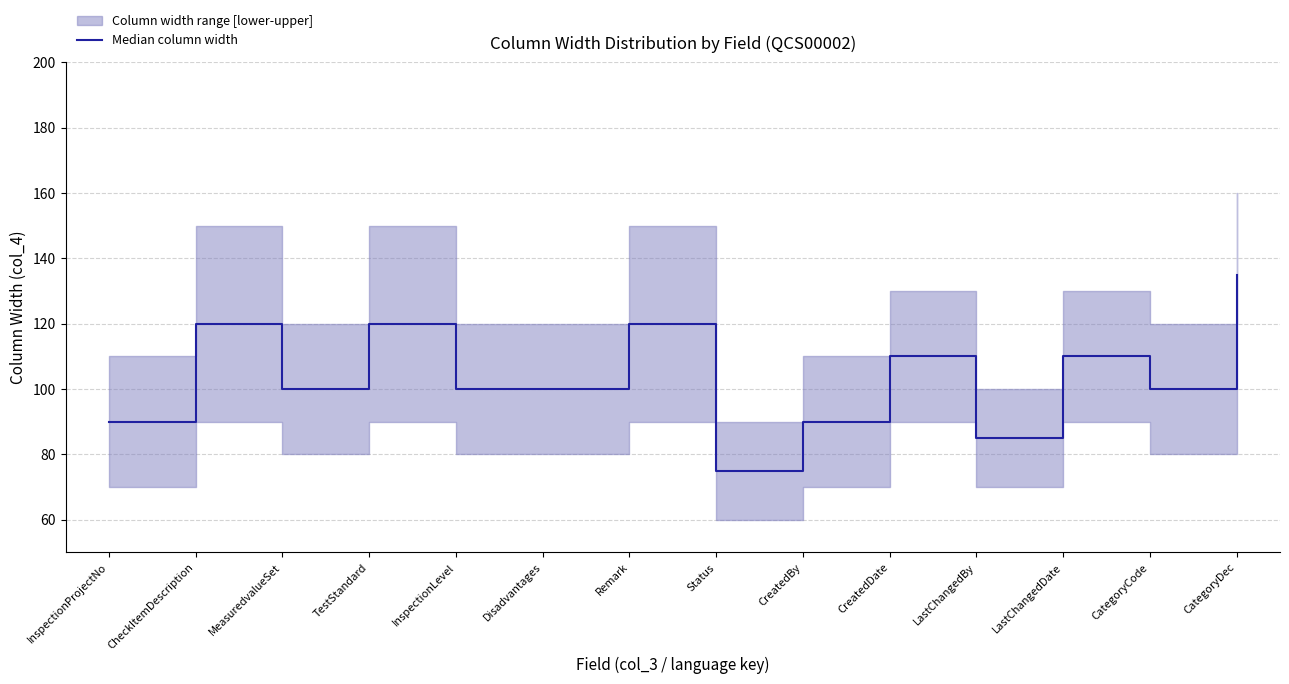

What is the difference between the maximum and minimum values?

60